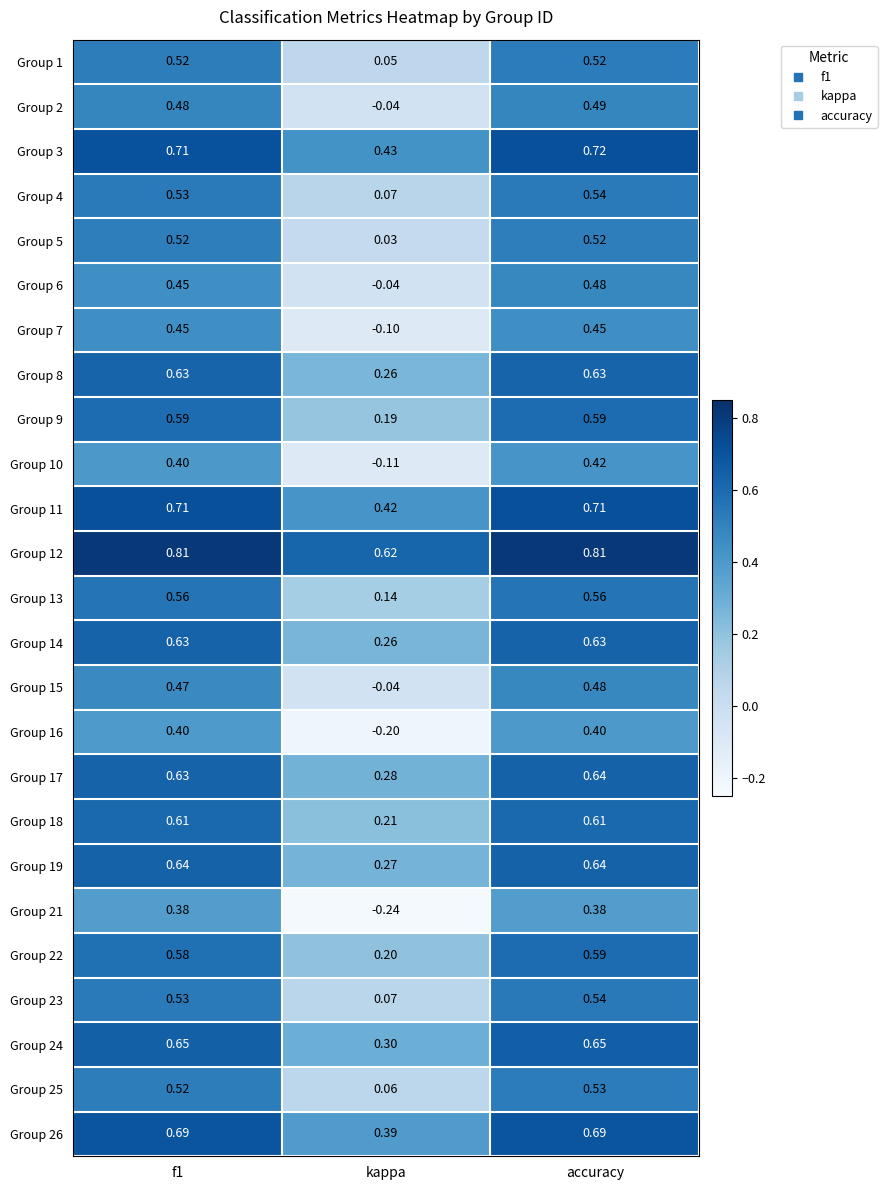

Which category has the lowest value in the Group 19 series?

kappa